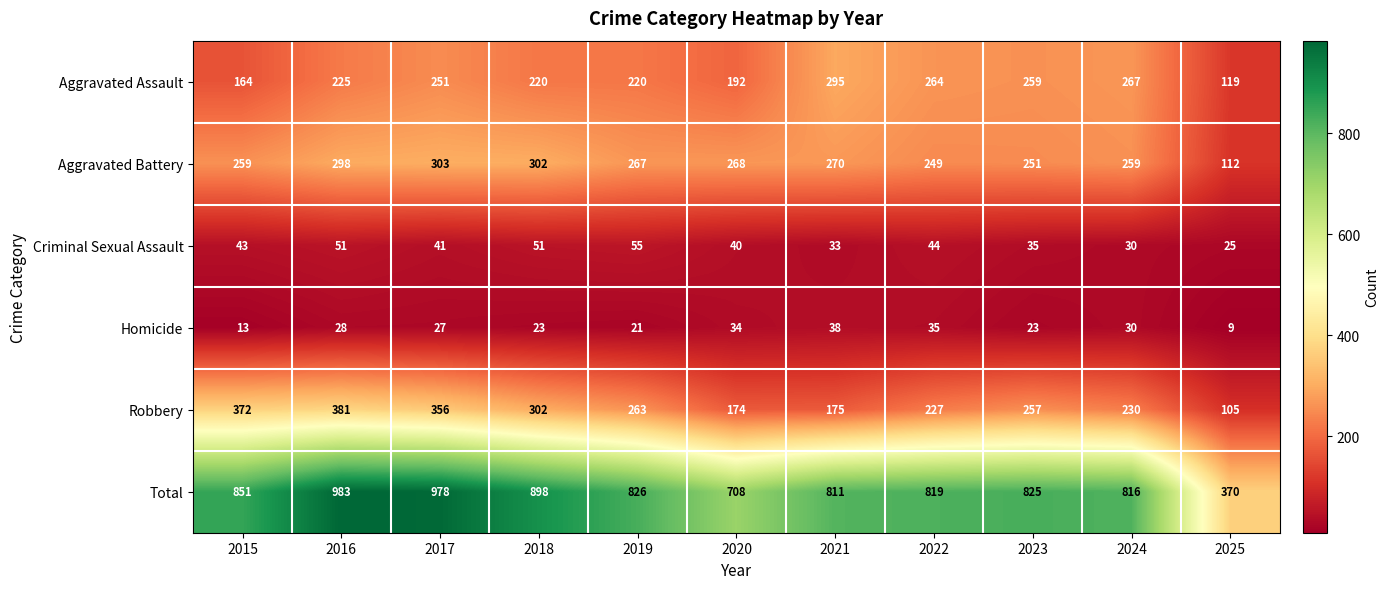

At which label does Criminal Sexual Assault reach its peak?

2019